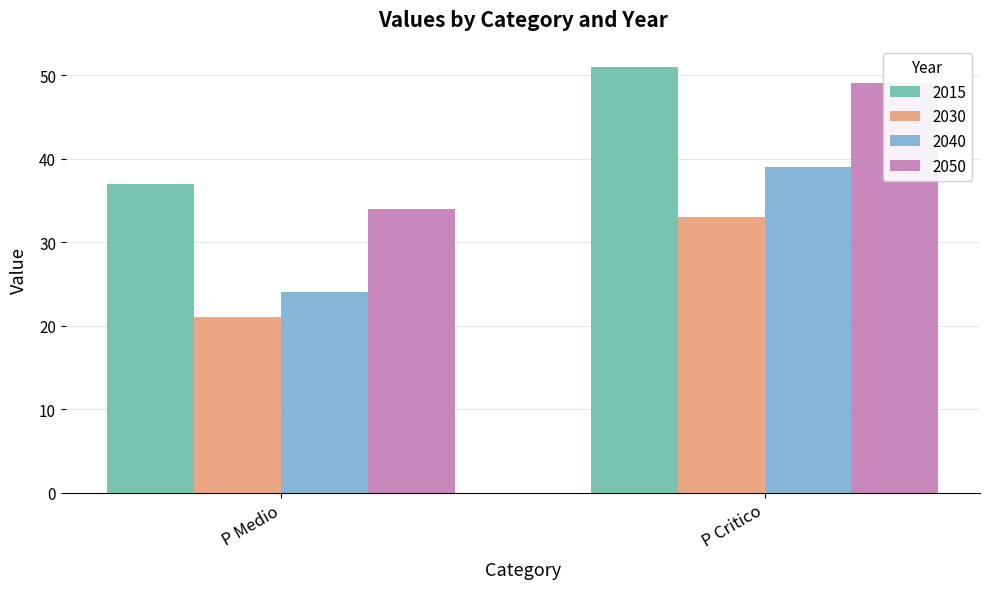

Which series has the widest spread of values?

2040